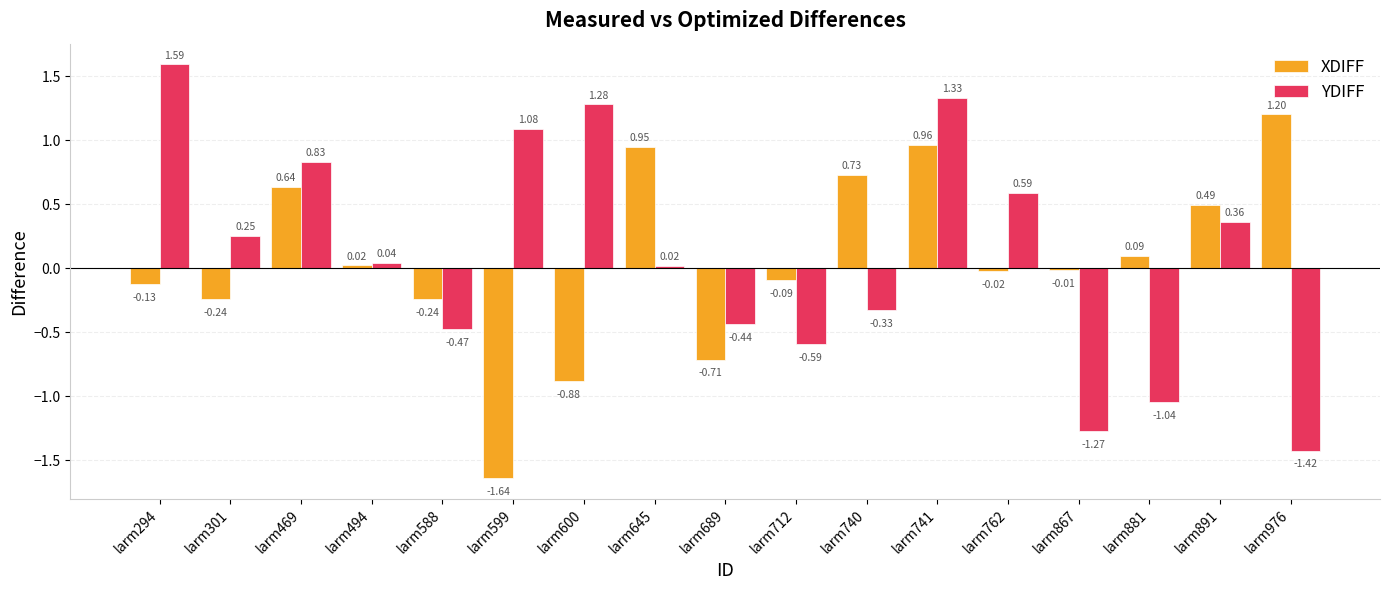

What is the difference between the highest and lowest values at larm600?

2.2